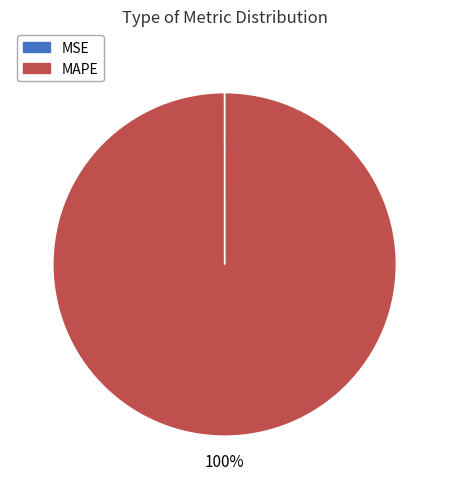

To the nearest percent, what is the difference between the largest and smallest slice percentages?

100%